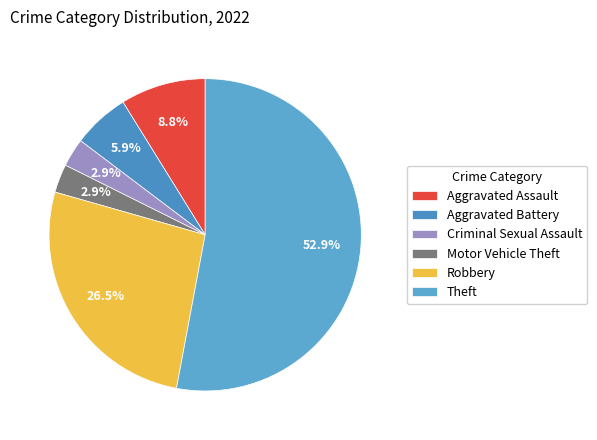

Does Motor Vehicle Theft account for over 50% of the chart?

No